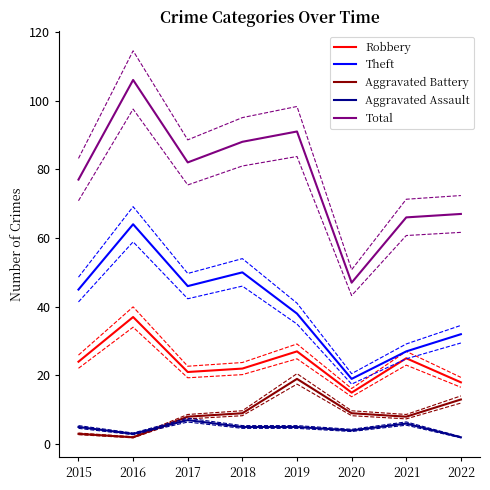

List the series in order of their peak value, lowest first.

Aggravated Assault, Aggravated Battery, Robbery, Theft, Total